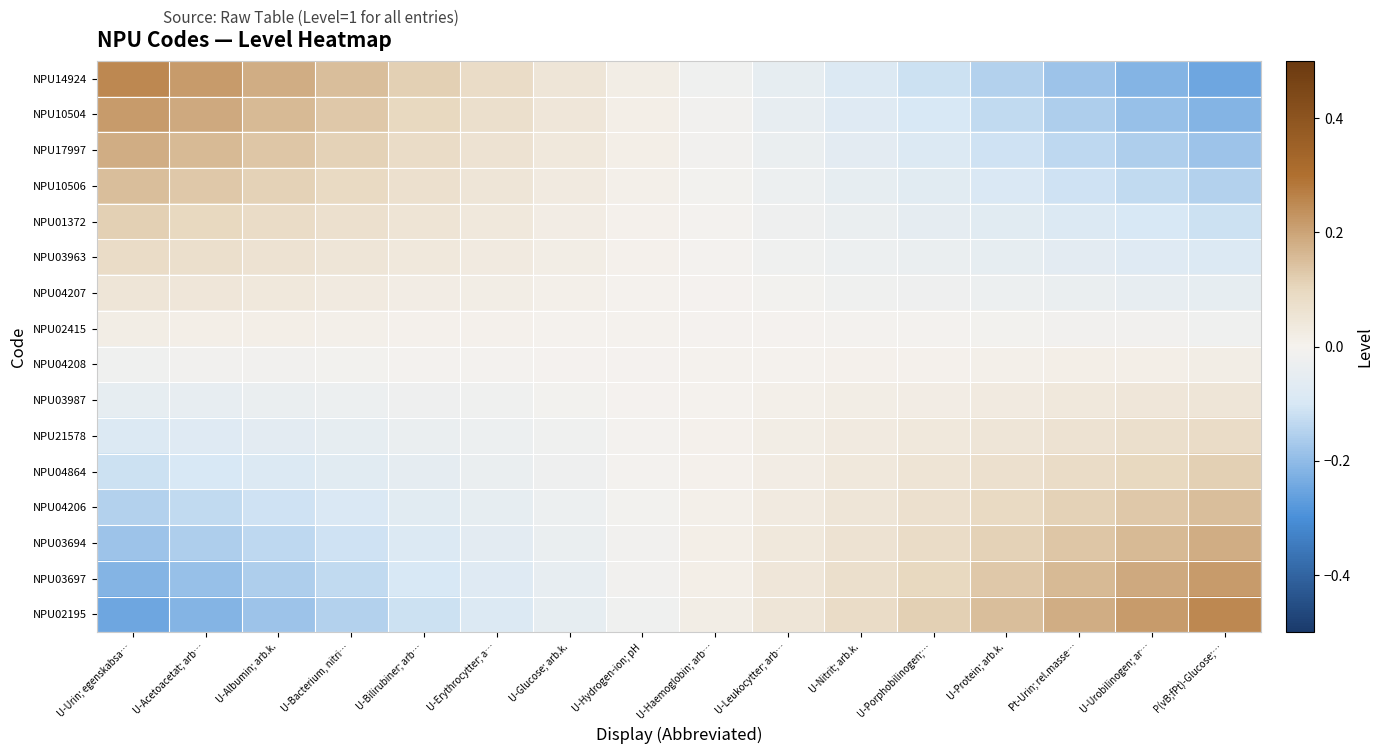

List the series in order of their peak value, highest first.

NPU14924, NPU02195, NPU10504, NPU03697, NPU17997, NPU03694, NPU04206, NPU10506, NPU01372, NPU04864, NPU03963, NPU21578, NPU04207, NPU03987, NPU02415, NPU04208